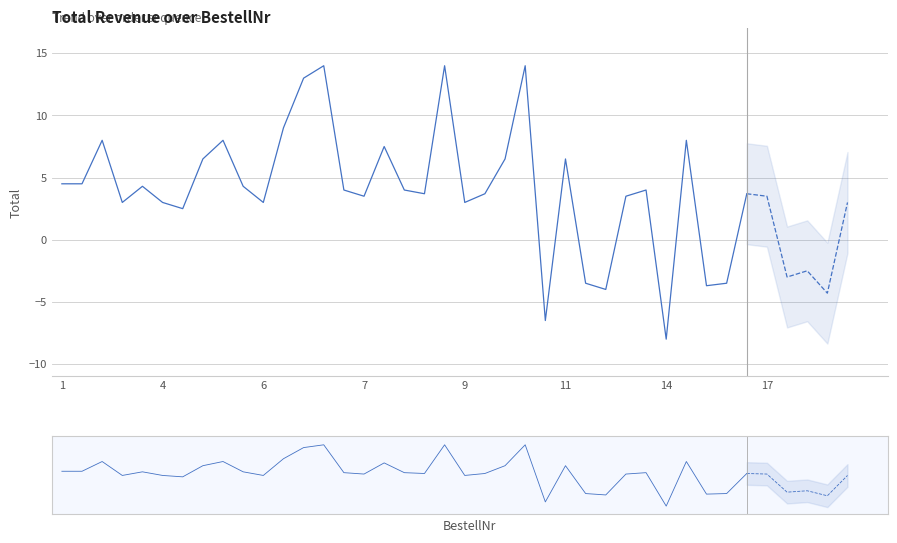

How many negative values are there?

9